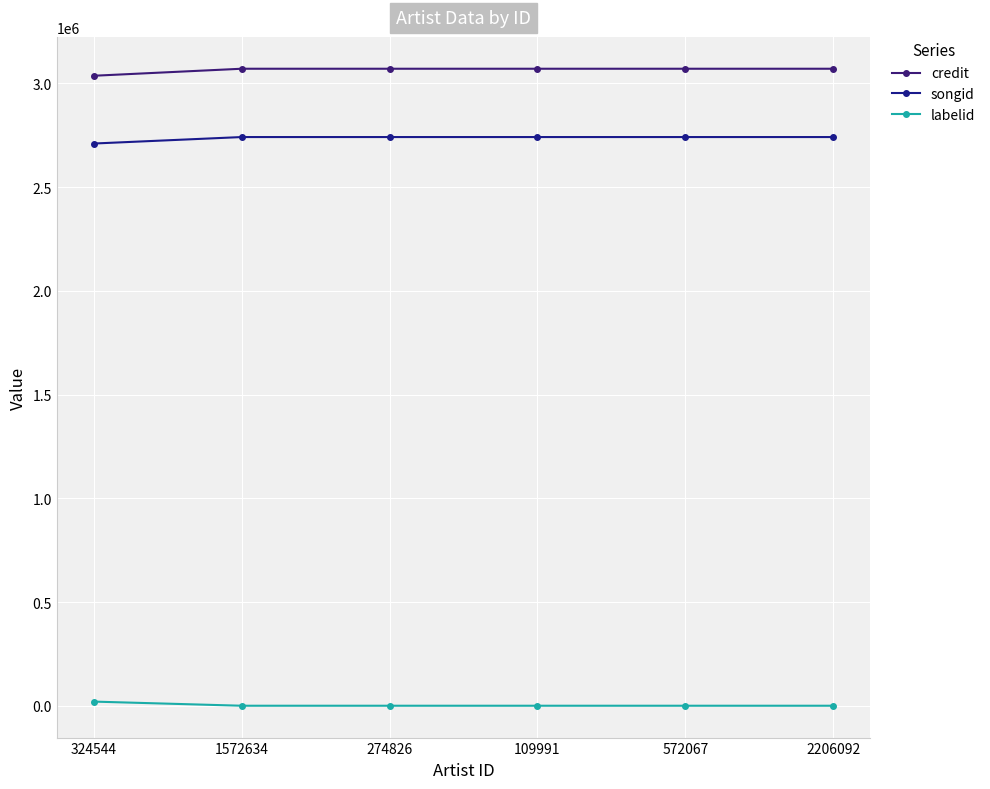

Reading right to left, extract all data points from this chart.

credit: 2206092=3070403	572067=3070403	109991=3070403	274826=3070403	1572634=3070403	324544=3036582
songid: 2206092=2741125	572067=2741125	109991=2741125	274826=2741125	1572634=2741125	324544=2709891
labelid: 2206092=-1	572067=-1	109991=-1	274826=-1	1572634=-1	324544=19910